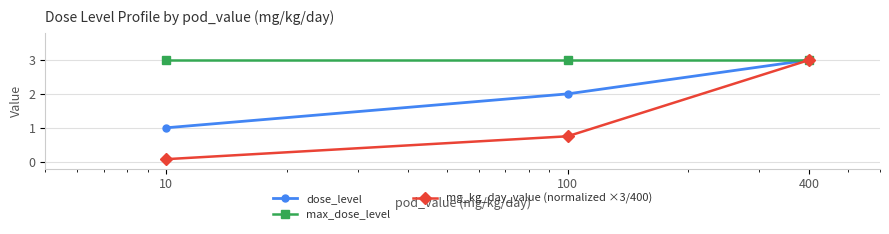

Which series has the largest total across all categories?

max_dose_level